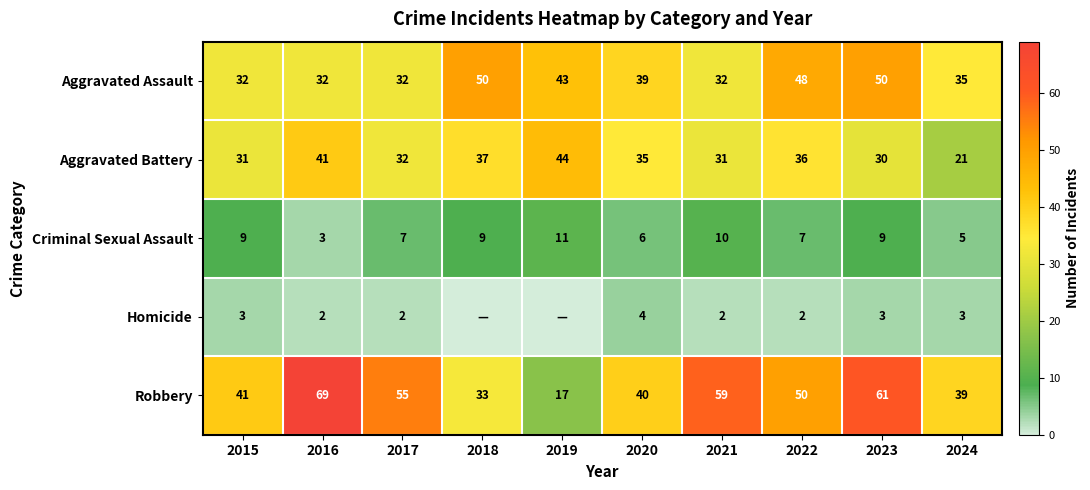

How many data points does each series have?

10